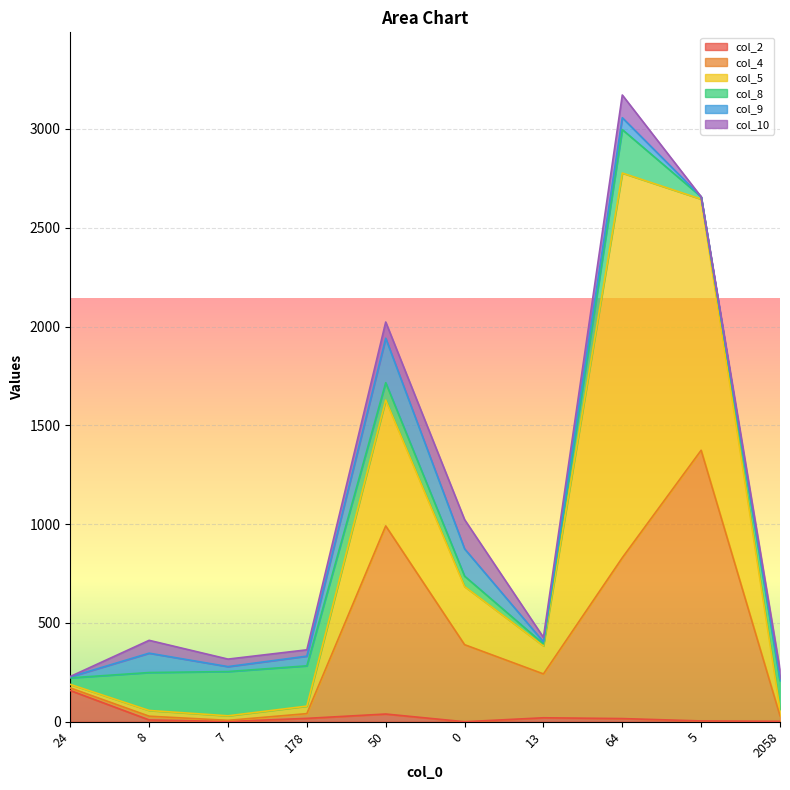

Reading left to right, list all the values displayed in this chart.

col_2: 158	9	1	17	39	0	20	16	4	2
col_4: 13	19	6	24	952	390	222	814	1370	28
col_5: 18	29	23	38	637	294	142	1947	1271	33
col_8: 33	192	224	204	88	53	10	220	12	145
col_9: 5	98	25	49	225	138	10	60	0	11
col_10: 2	65	38	32	82	148	23	115	0	42